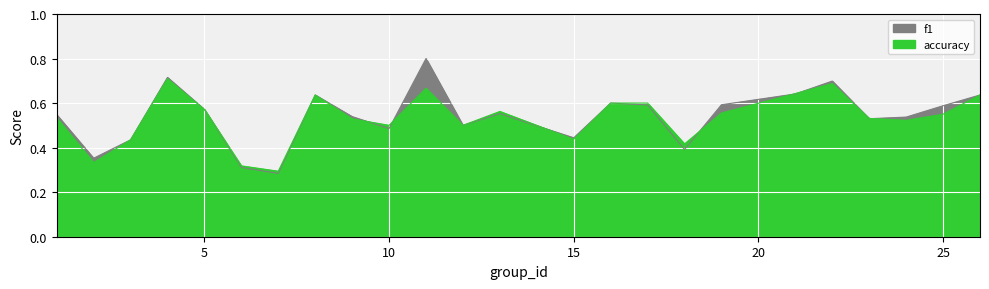

What is the approximate value of f1 at 9?

0.5